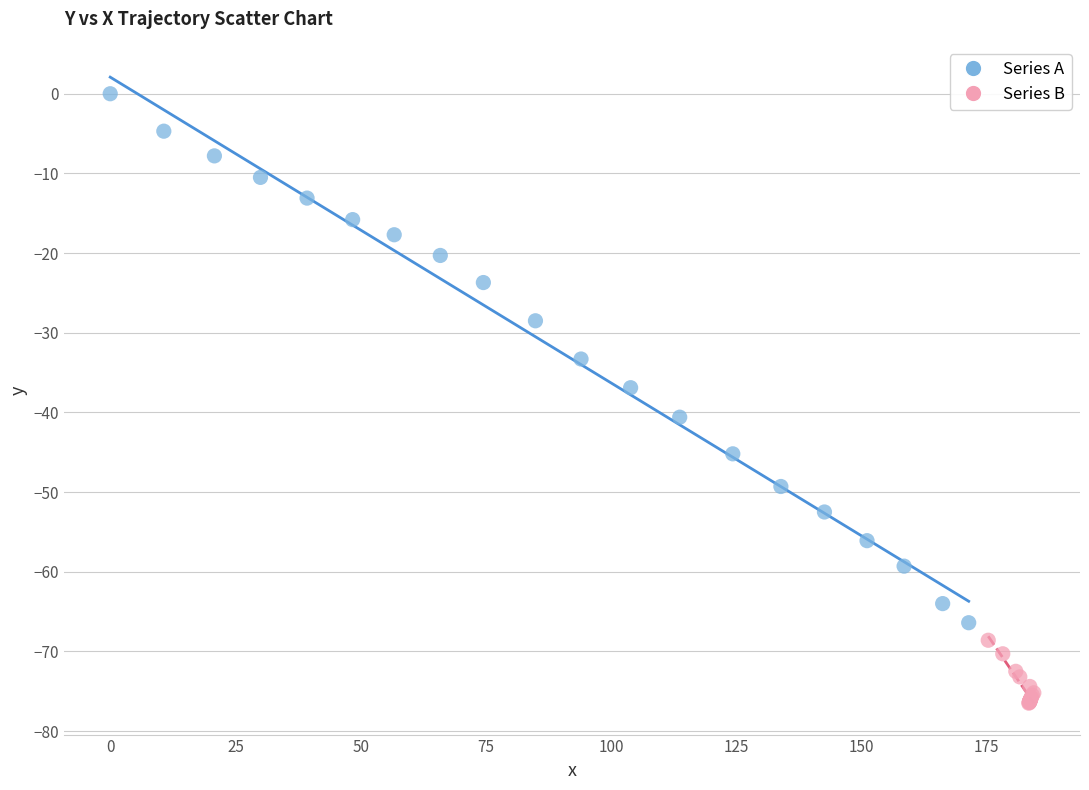

Which series contains the highest Y value?

Series A